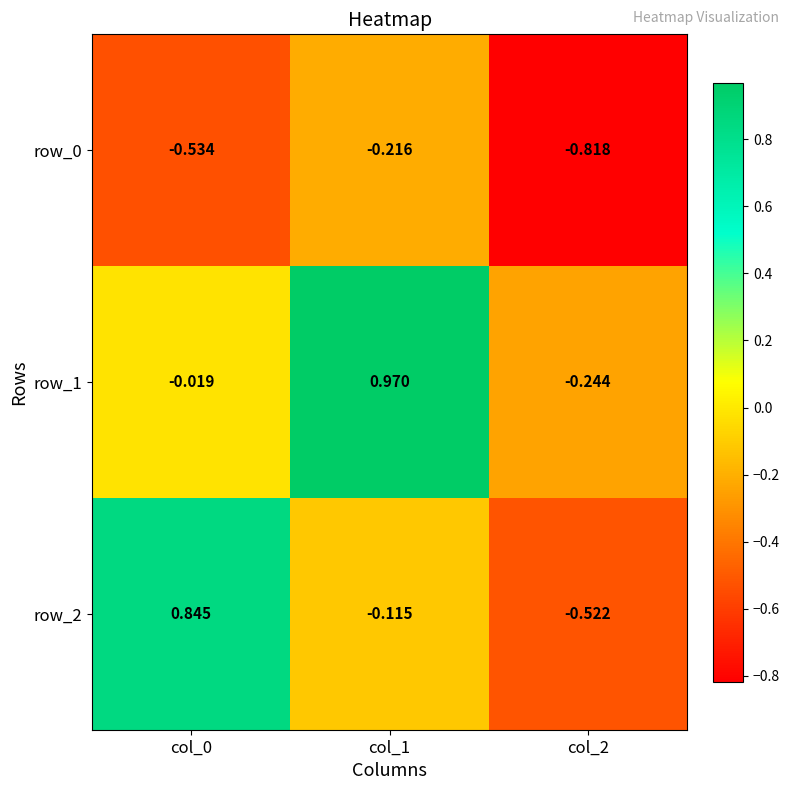

What is the total value across all series at col_0?

0.3